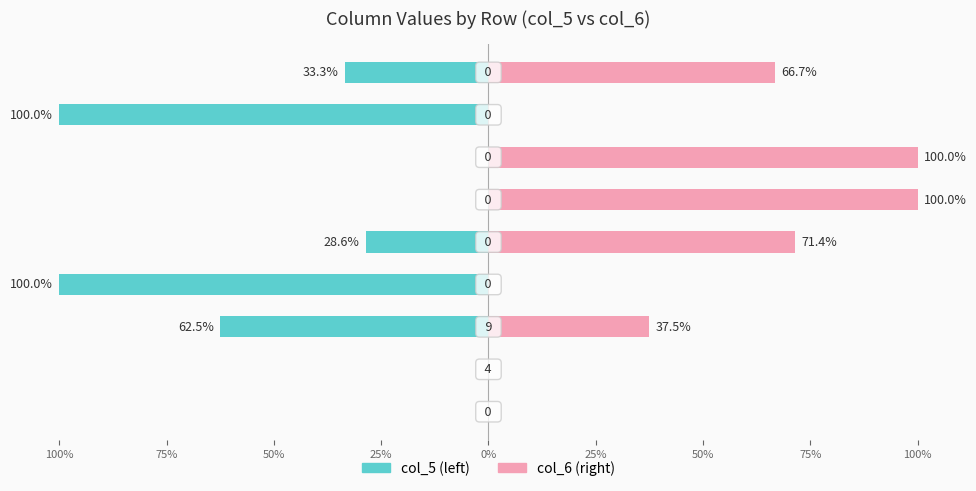

List the series in order of their peak value, highest first.

col_6, col_5